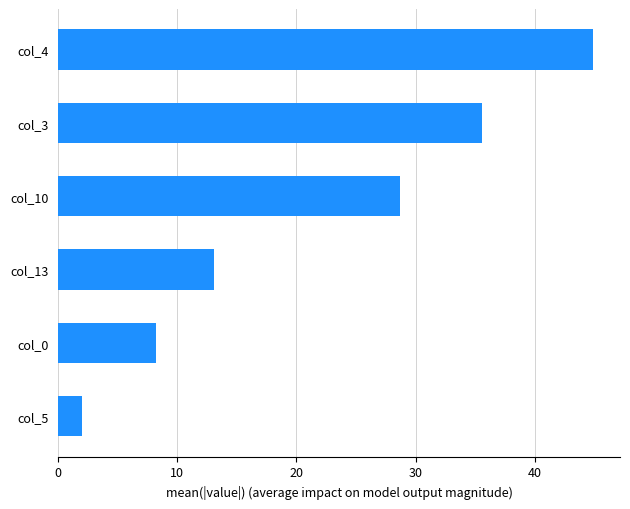

What is the average value?

22.1